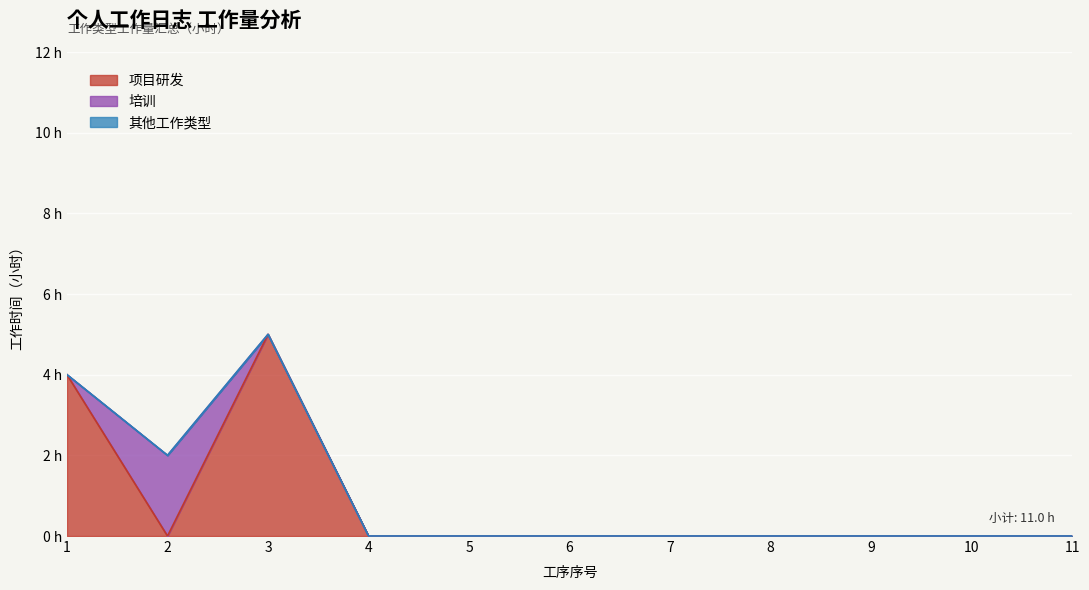

Which series changed the most between 3 and 11?

项目研发